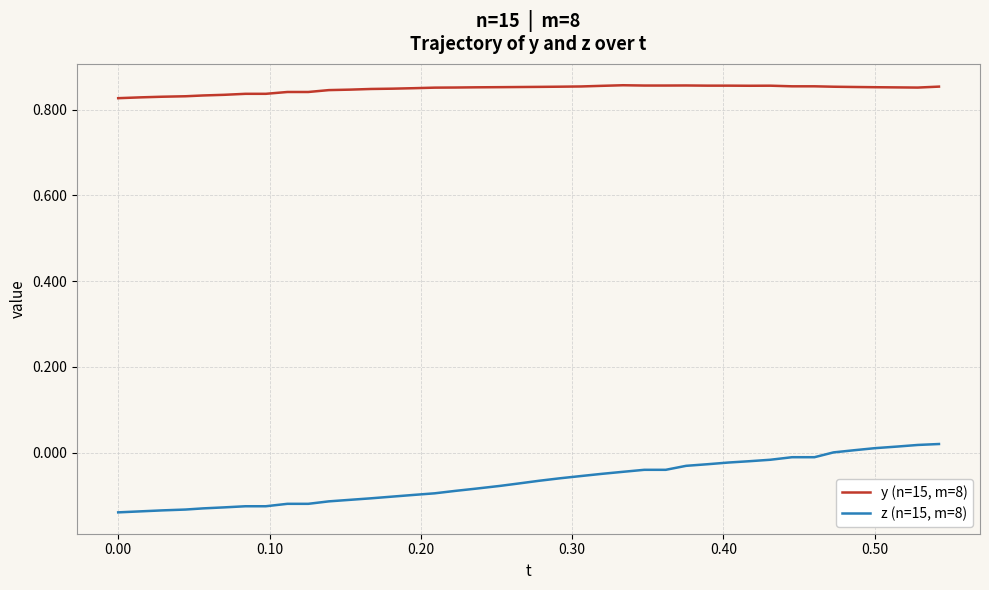

True or false: z (n=15, m=8) and y (n=15, m=8) intersect in this chart.

False